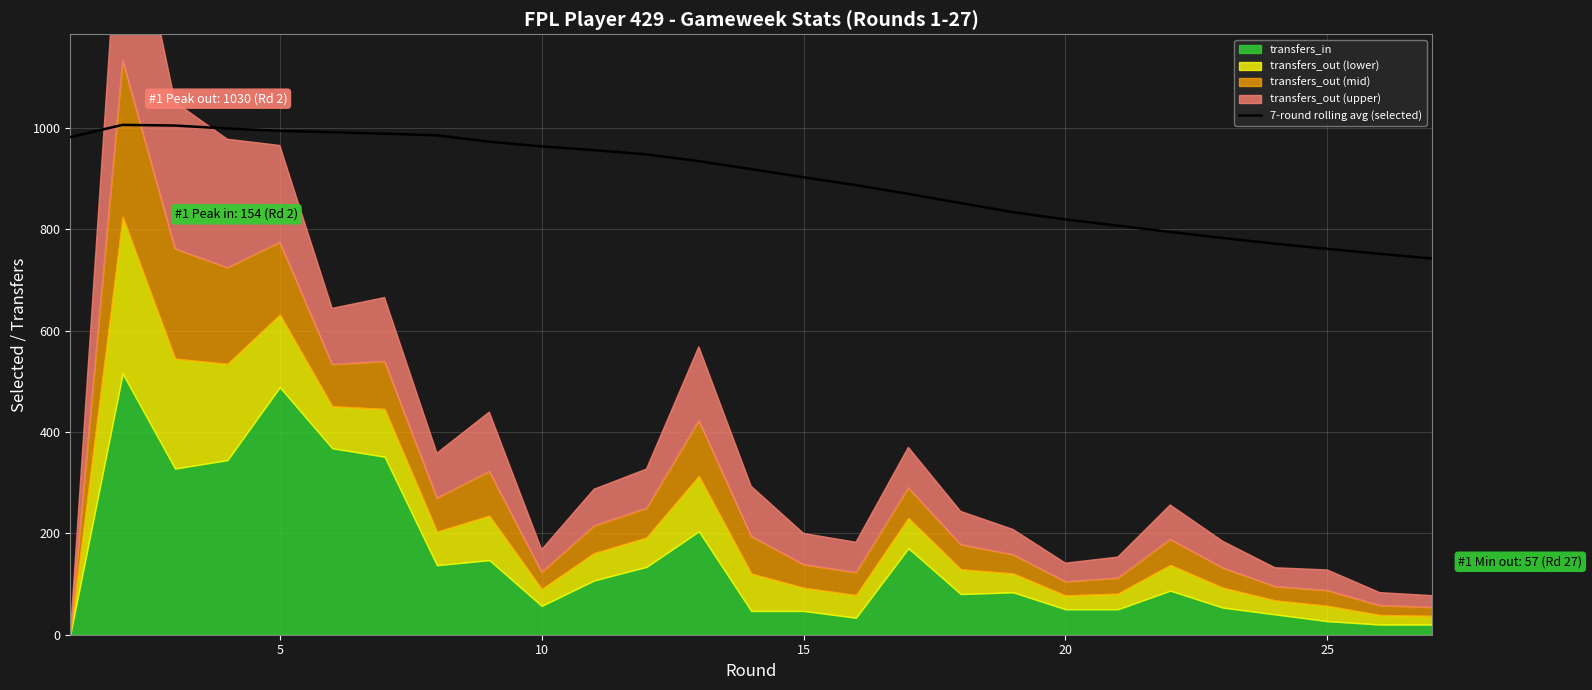

What is the lowest value of the 7-round rolling avg (selected) series?

742.1